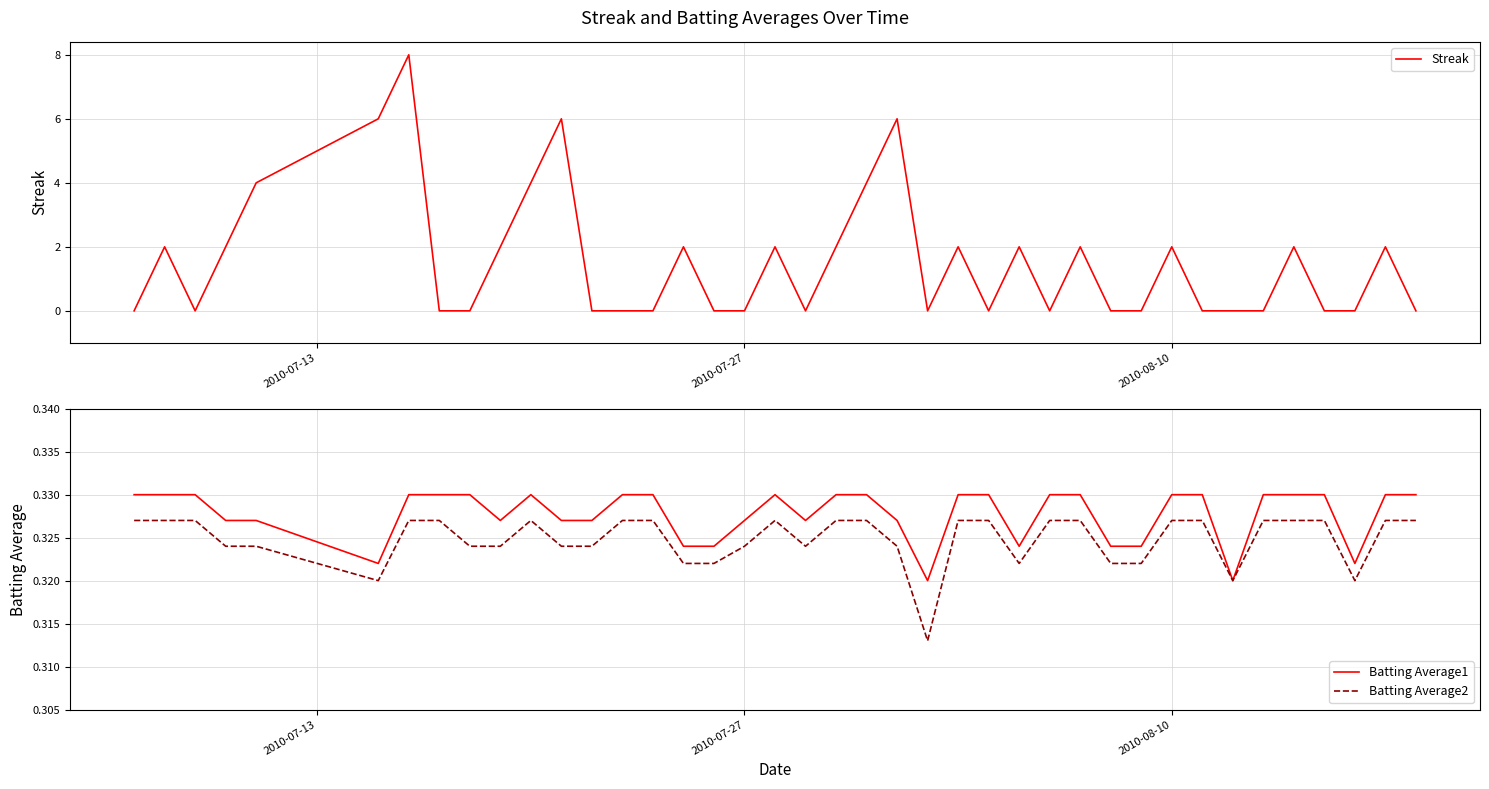

True or false: Batting Average2 and Batting Average1 cross at least once.

False